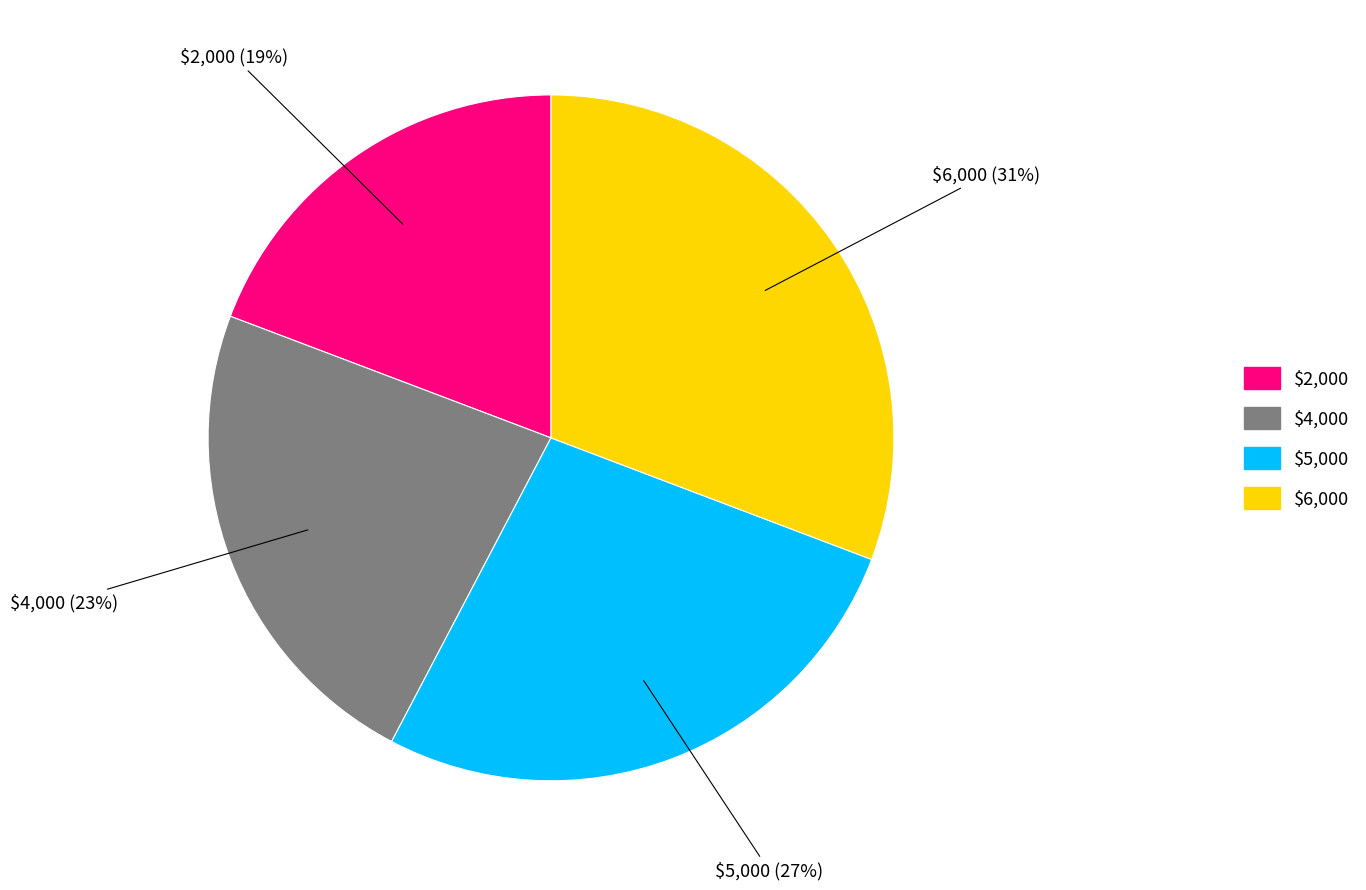

Is it true that $6,000 is 37% of the pie?

False